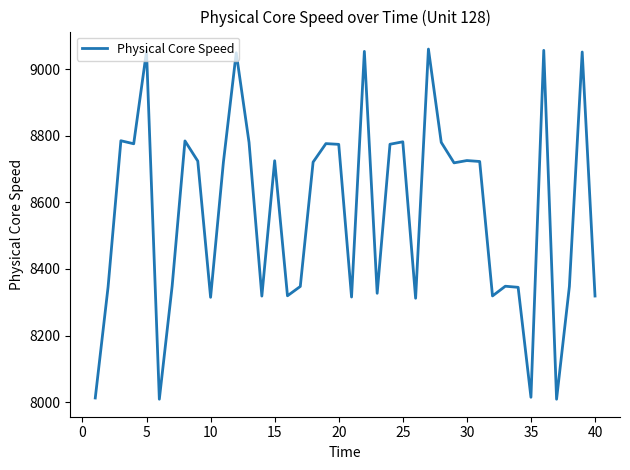

What is the maximum value shown in the chart?

9061.0